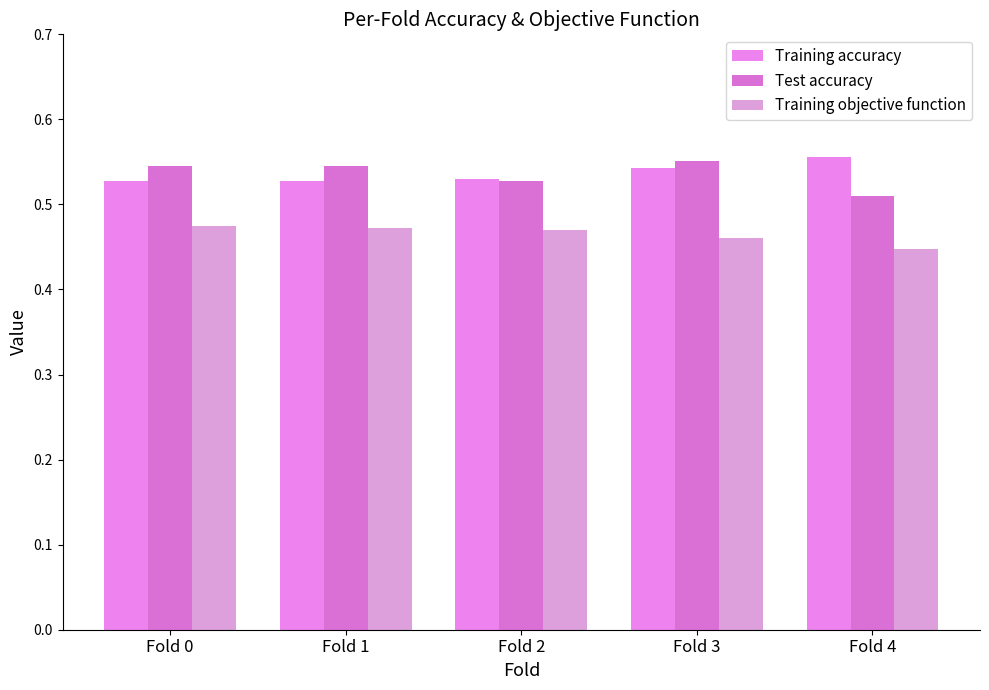

At which label does Training accuracy reach its peak?

Fold 4